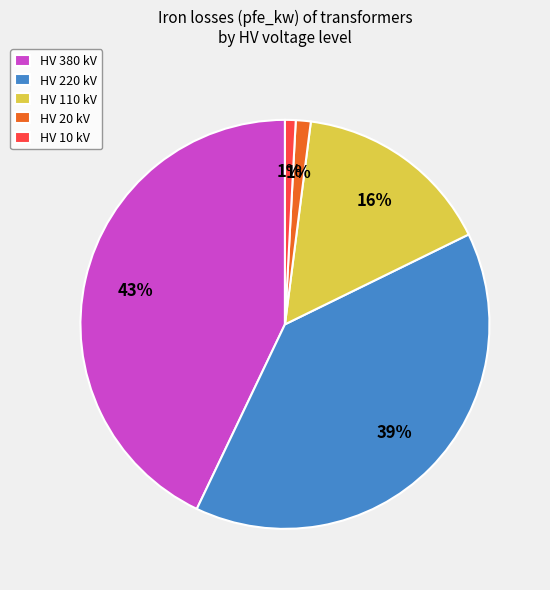

How many slices are in this pie chart?

5